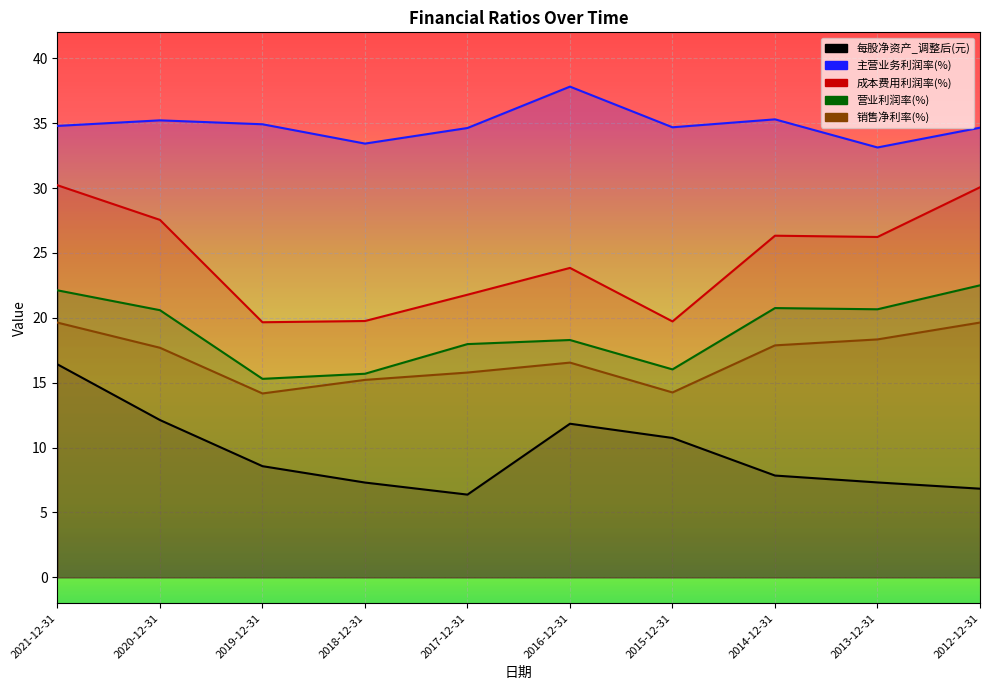

The 营业利润率(%) series shows 4.2 at 2019-12-31. True or false?

False